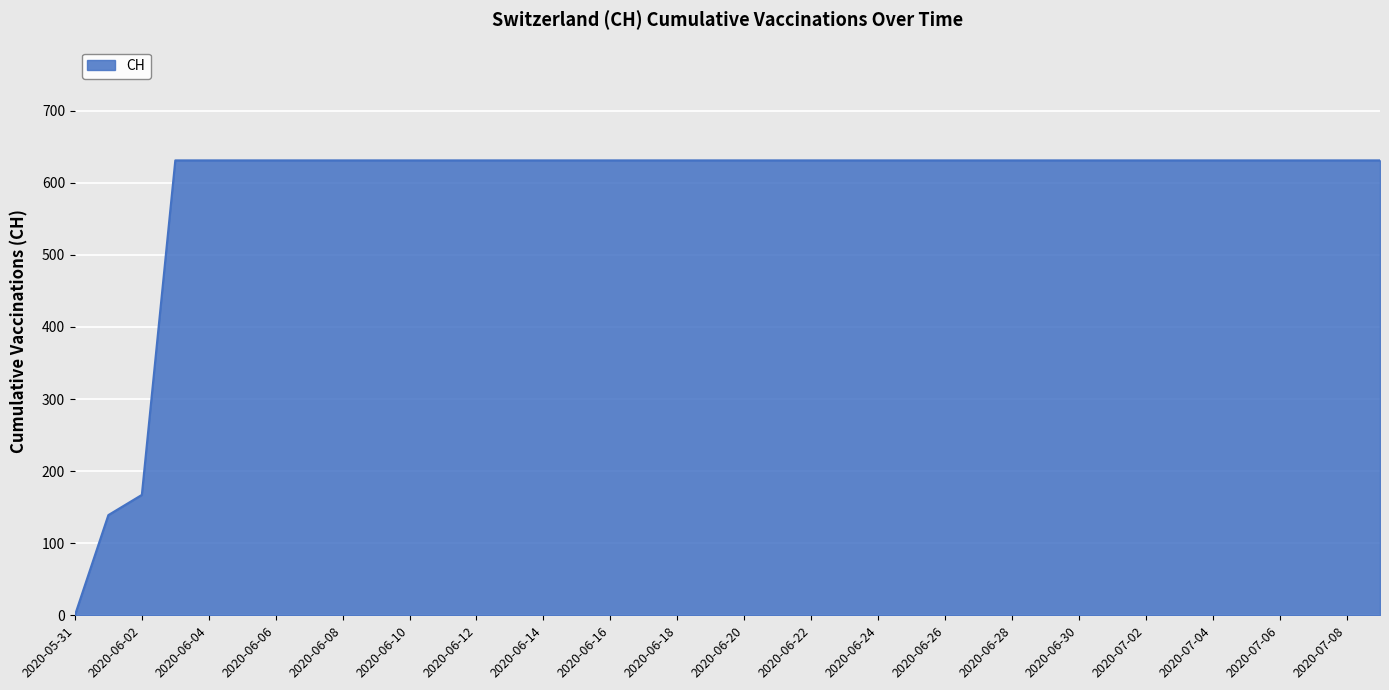

How many values are above zero?

39